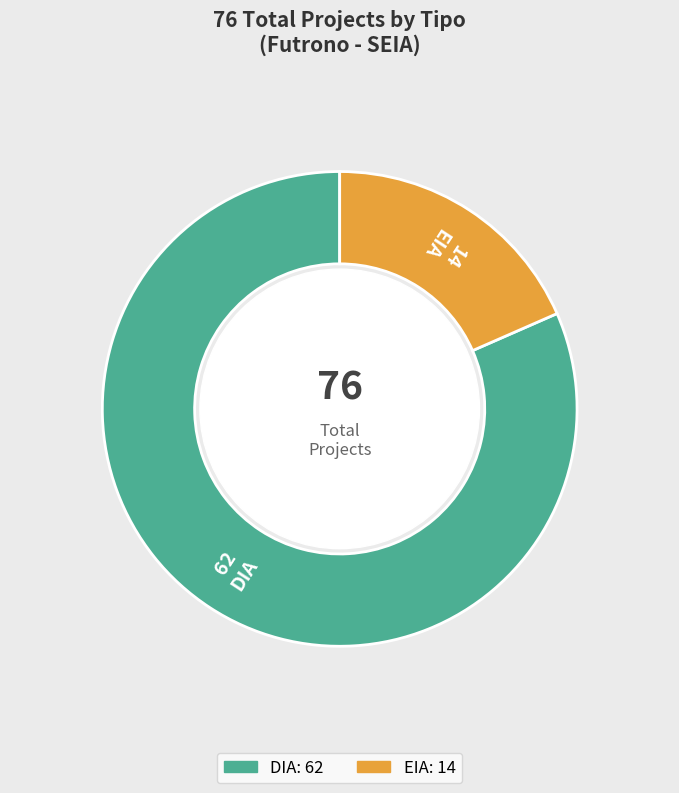

Which slice is the smallest?

EIA